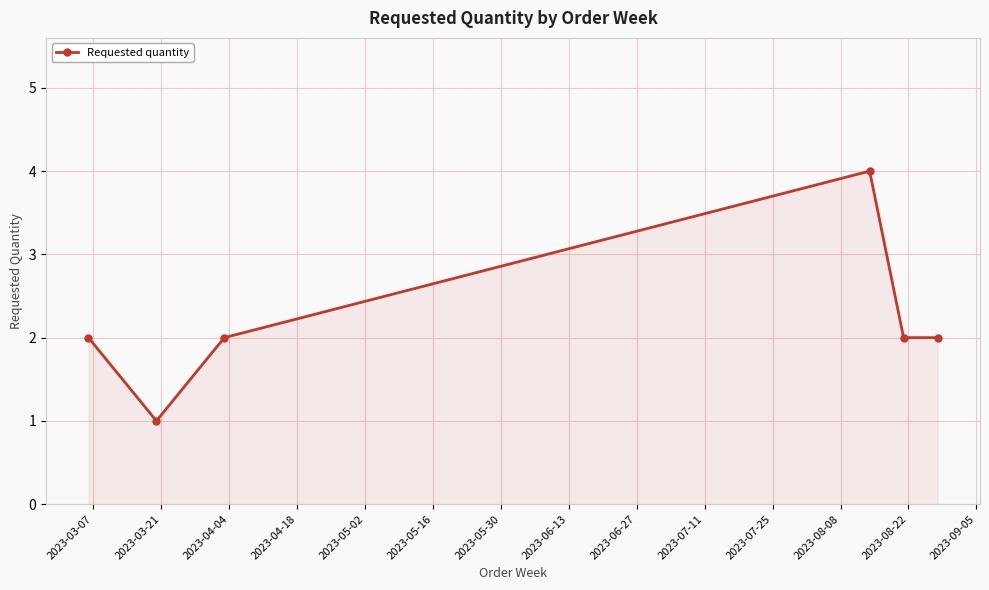

What is the sum of all values?

13